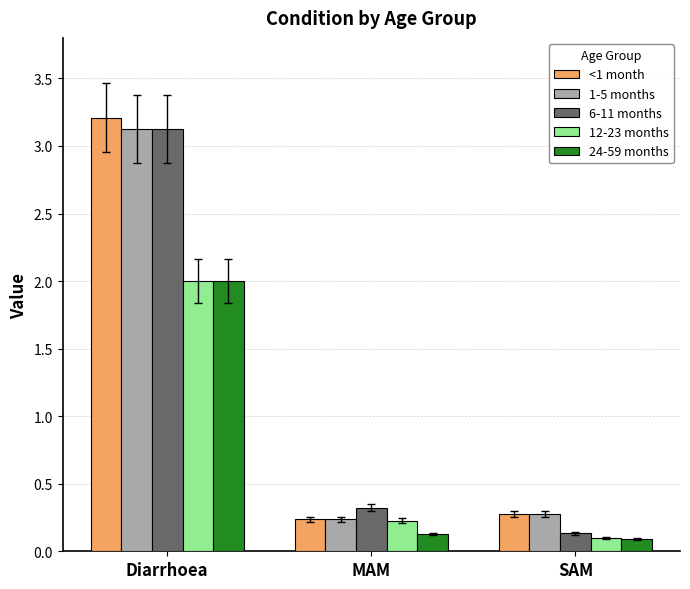

What is the total value across all series at MAM?

1.2